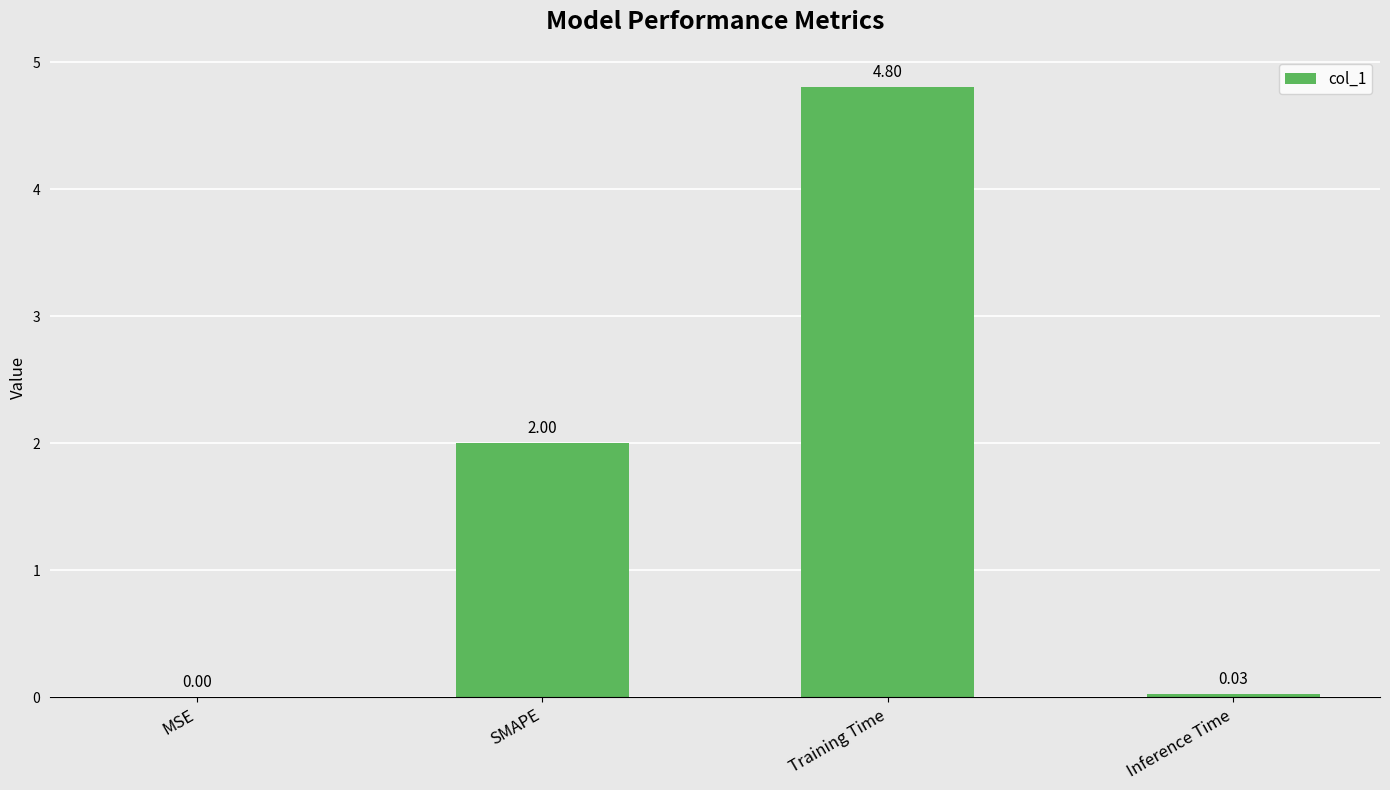

Are the bars horizontal?

No